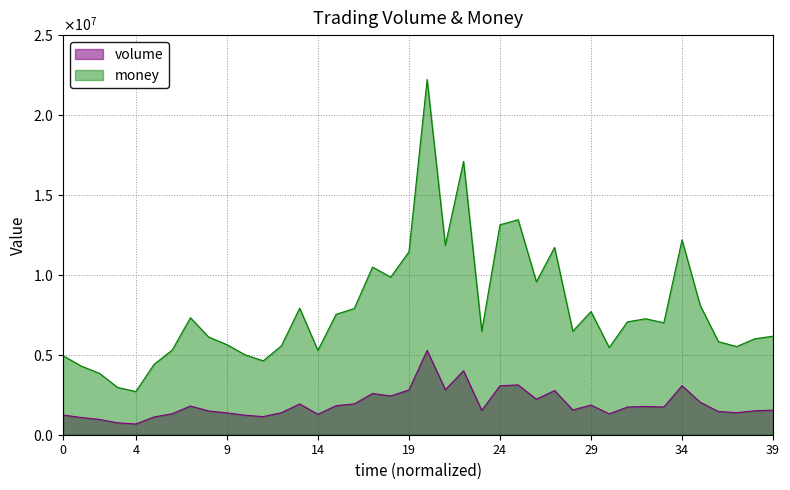

List the series in order of their peak value, highest first.

money, volume